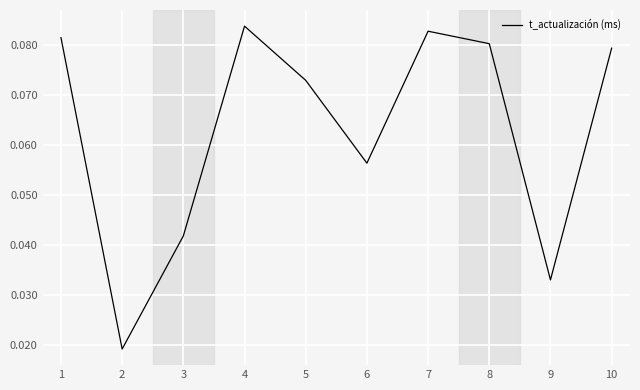

Which has a higher value, 7 or 4?

4